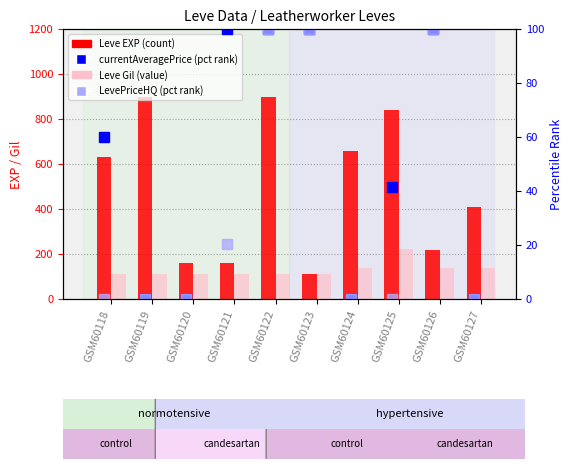

Rank the series at GSM60119 from highest to lowest value.

Leve EXP, Leve Gil, currentAveragePrice (pct rank), LevePriceHQ (pct rank)